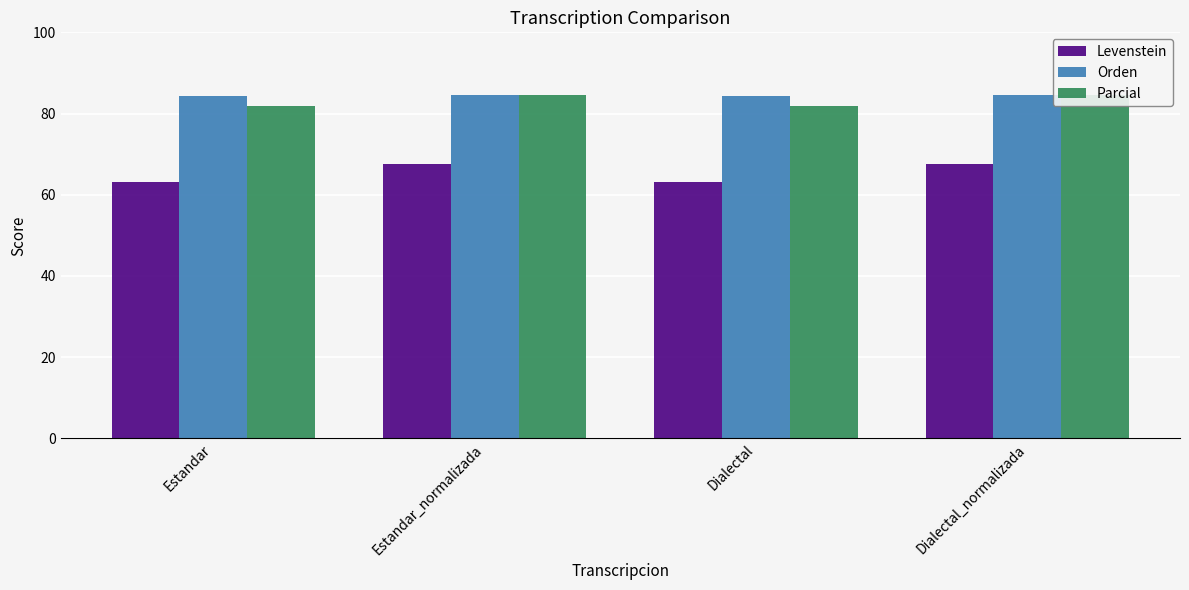

At which label does Levenstein first exceed 67?

Estandar_normalizada